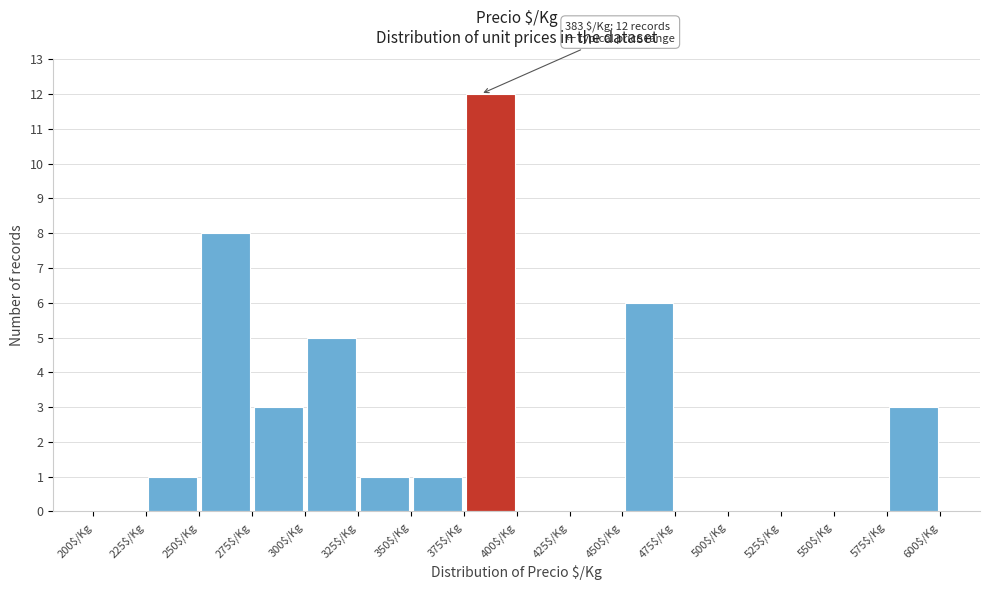

Which range on the x-axis has the tallest bar?

375 to 400